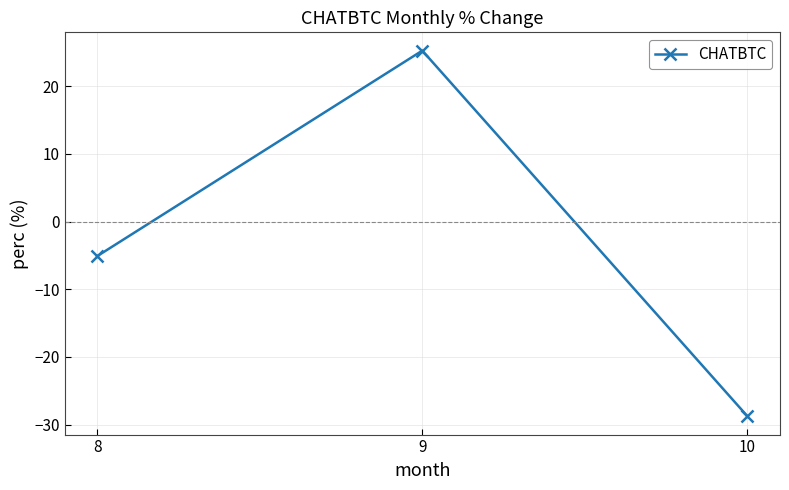

True or false: the data shows -44.0 at 10.

False